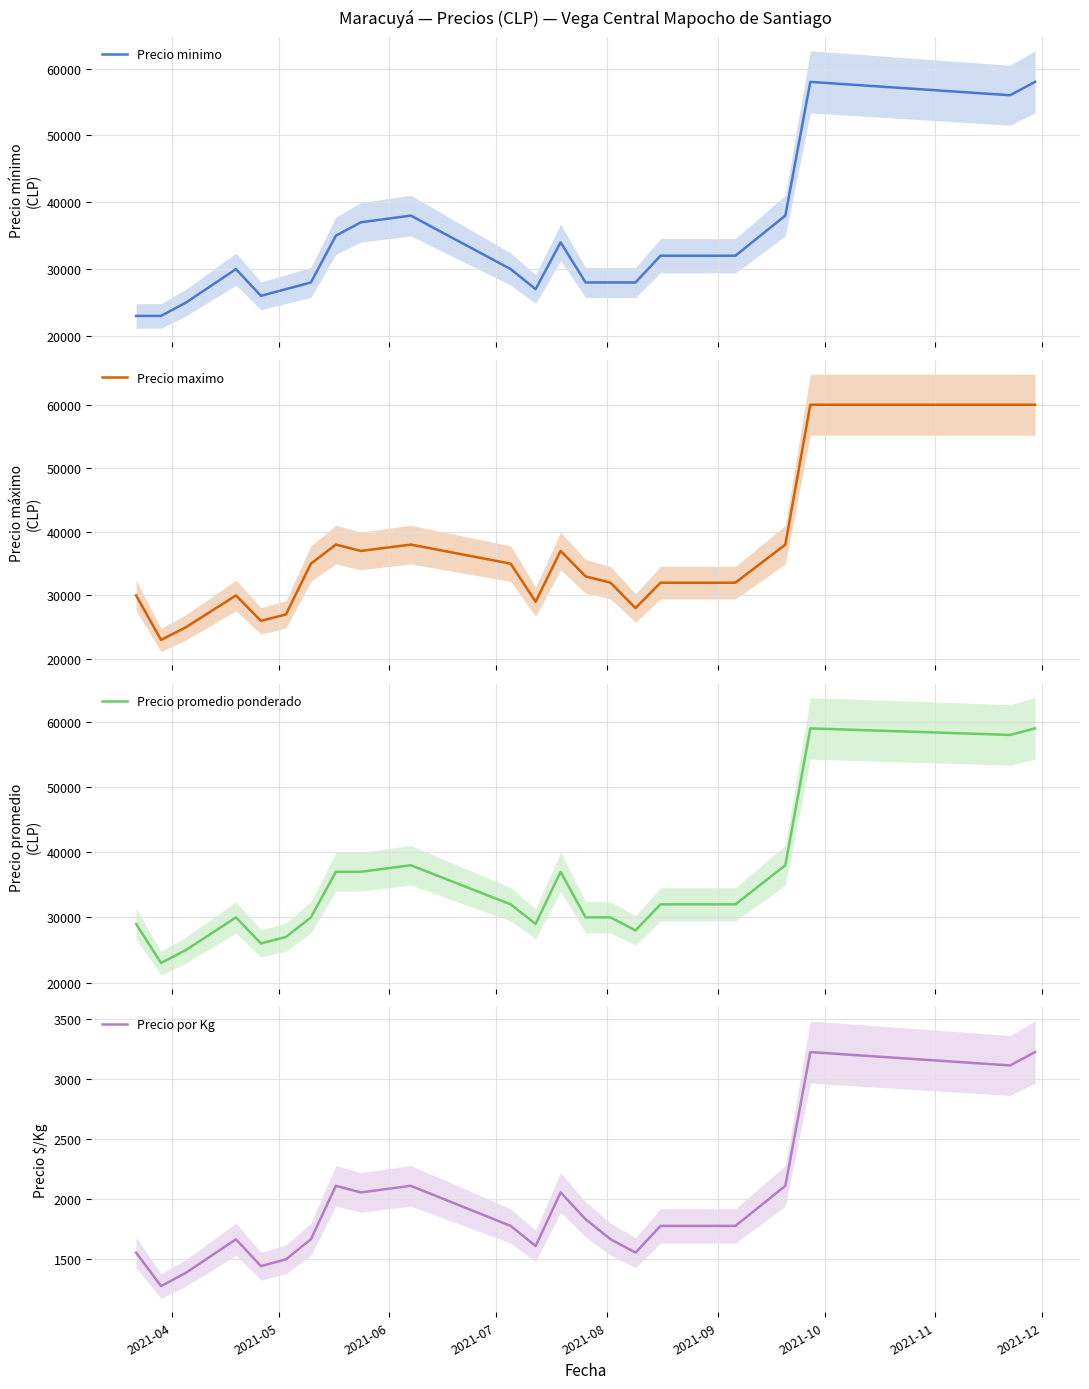

The Precio maximo series shows 24242 at 9. True or false?

False